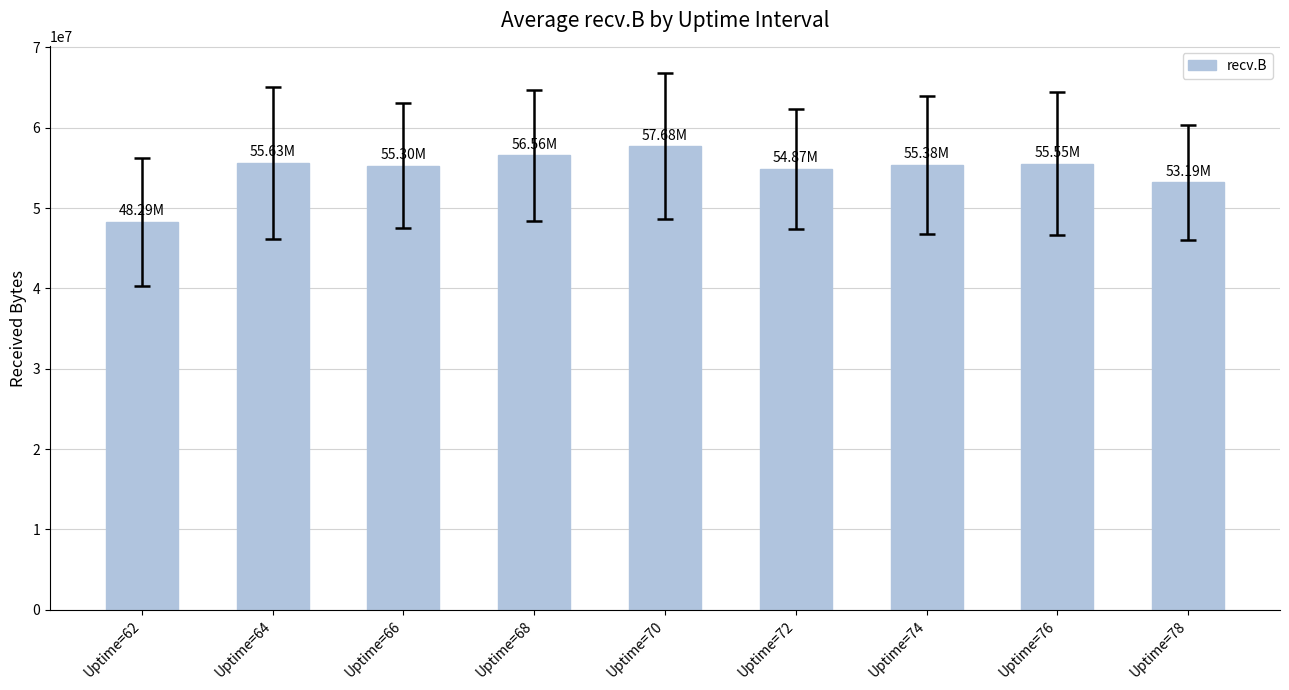

What is the difference between the values at Uptime=70 and Uptime=66?

2385044